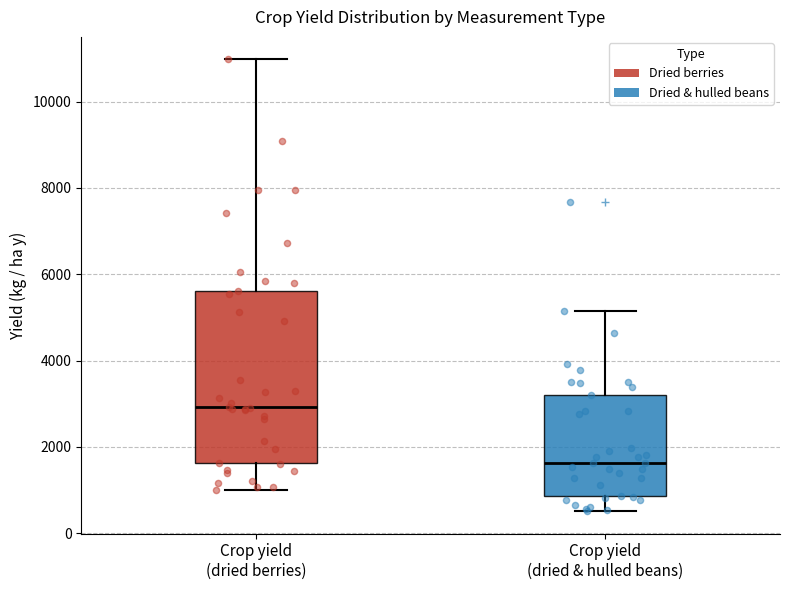

Reading left to right, read every box against the y-axis: the position of its median line, the range the box covers, and the ends of its whiskers. The values are not printed on the chart, so give them approximately, as read against the axis.

Crop yield (dried berries): median 3000, box 1600 to 5600, whiskers 1000 to 11000
Crop yield (dried & hulled beans): median 1600, box 800 to 3200, whiskers 600 to 5200